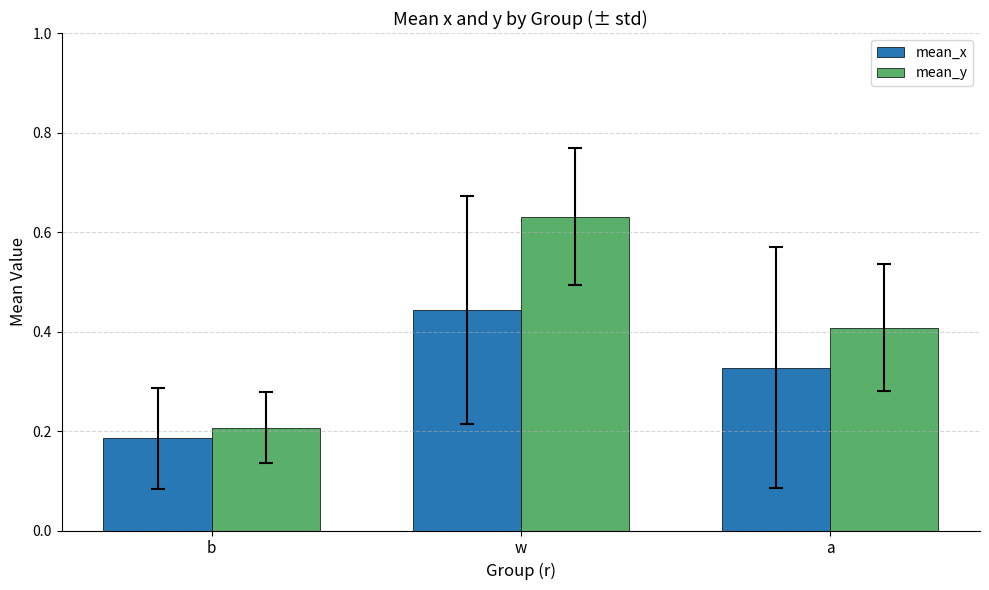

Between w and a, which series saw the biggest shift?

mean_y